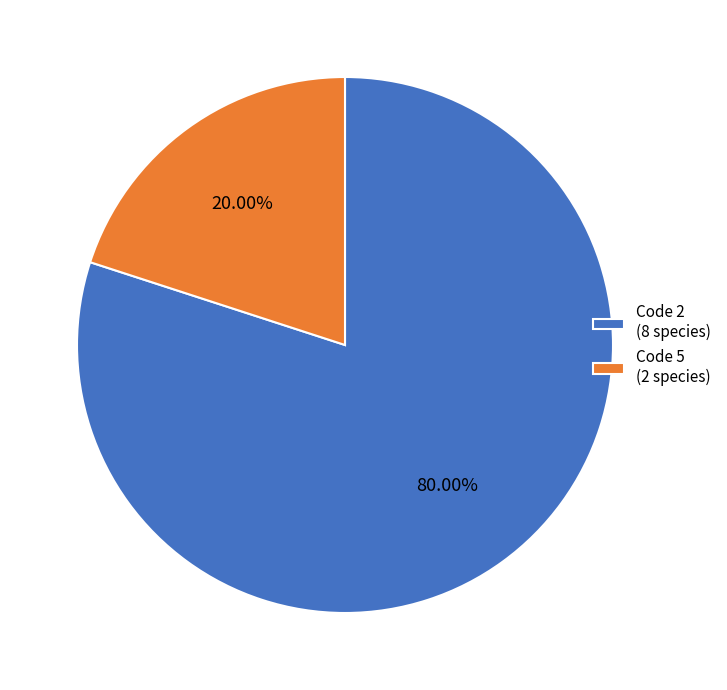

What is the smallest slice in the pie chart?

Code 5 (2 species)